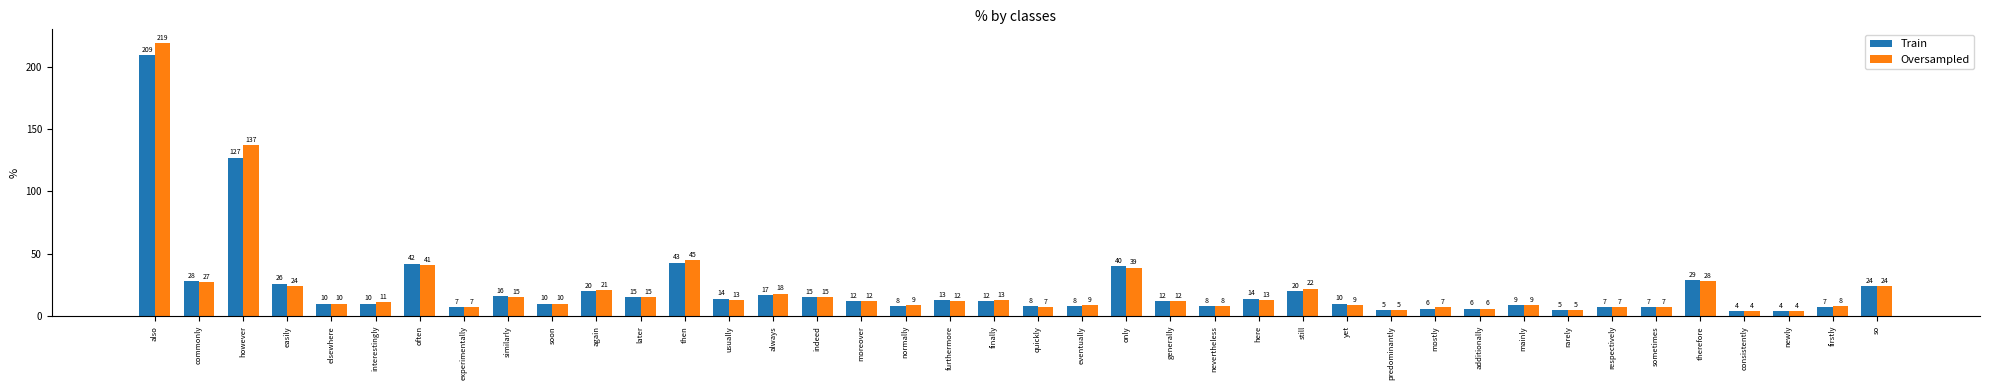

What position from the right is often?

34